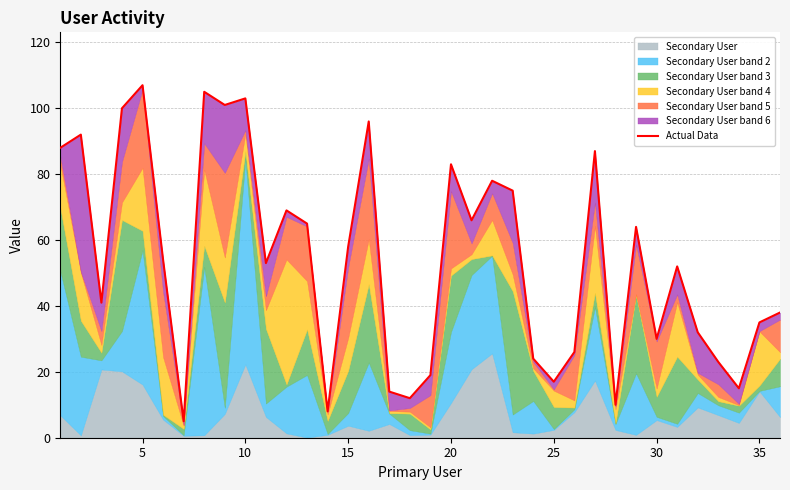

Does the chart have visible grid lines?

Yes